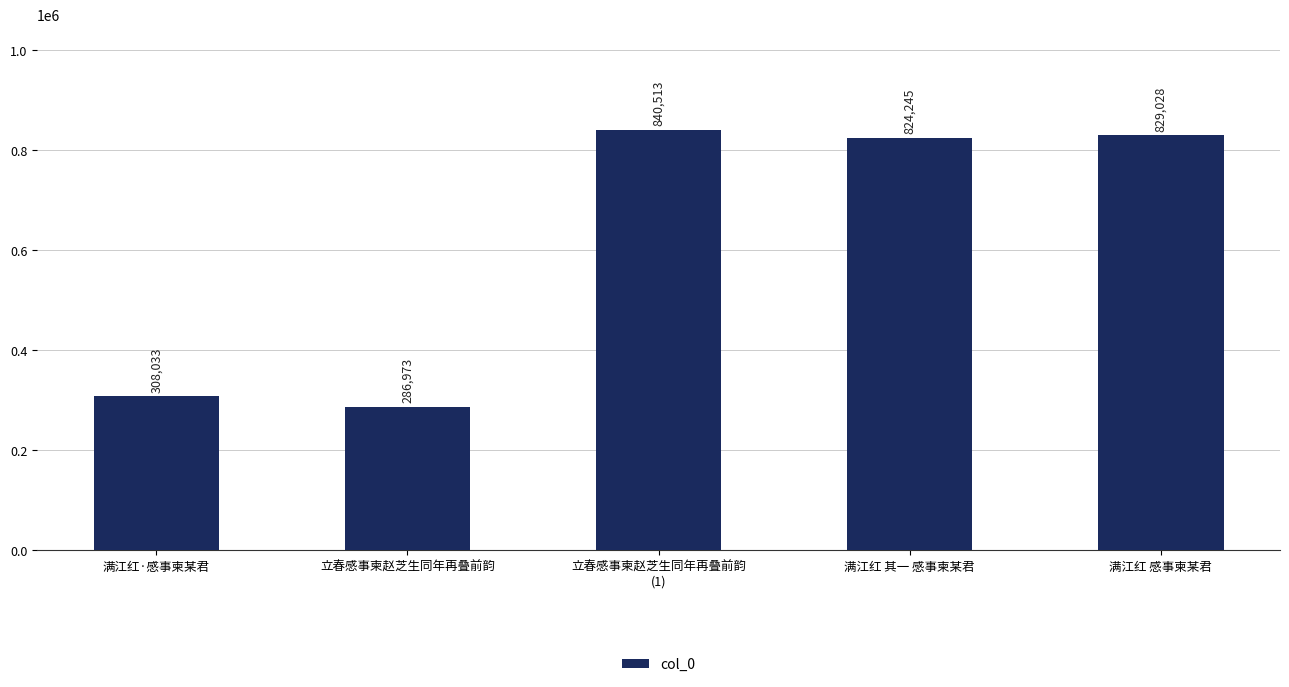

What is the greatest value displayed?

840513